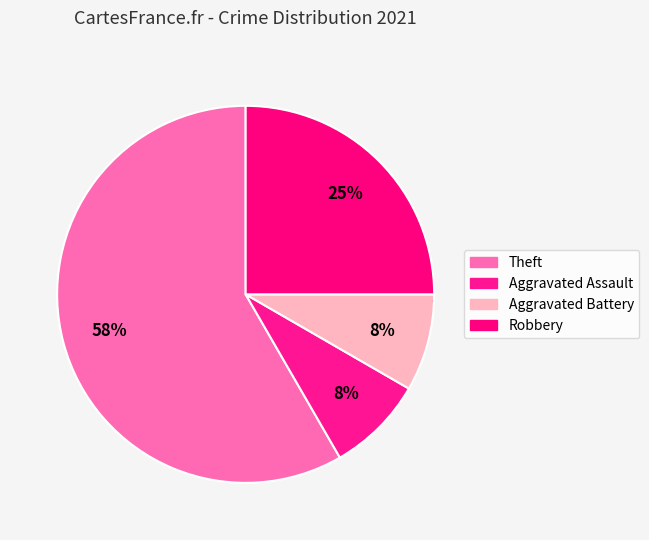

Is there a majority slice in this chart?

Yes